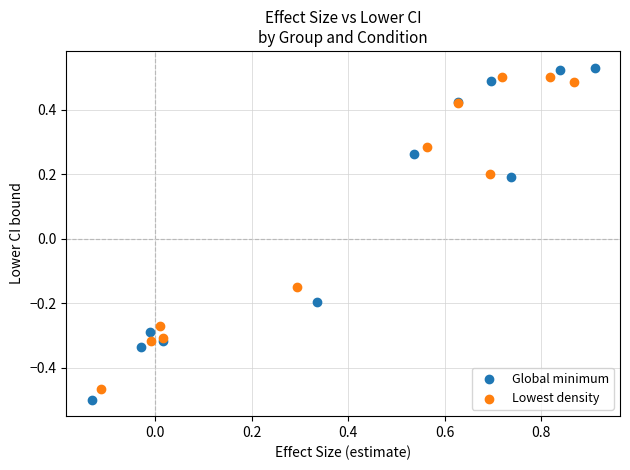

Which series contains the lowest Y value?

Global minimum